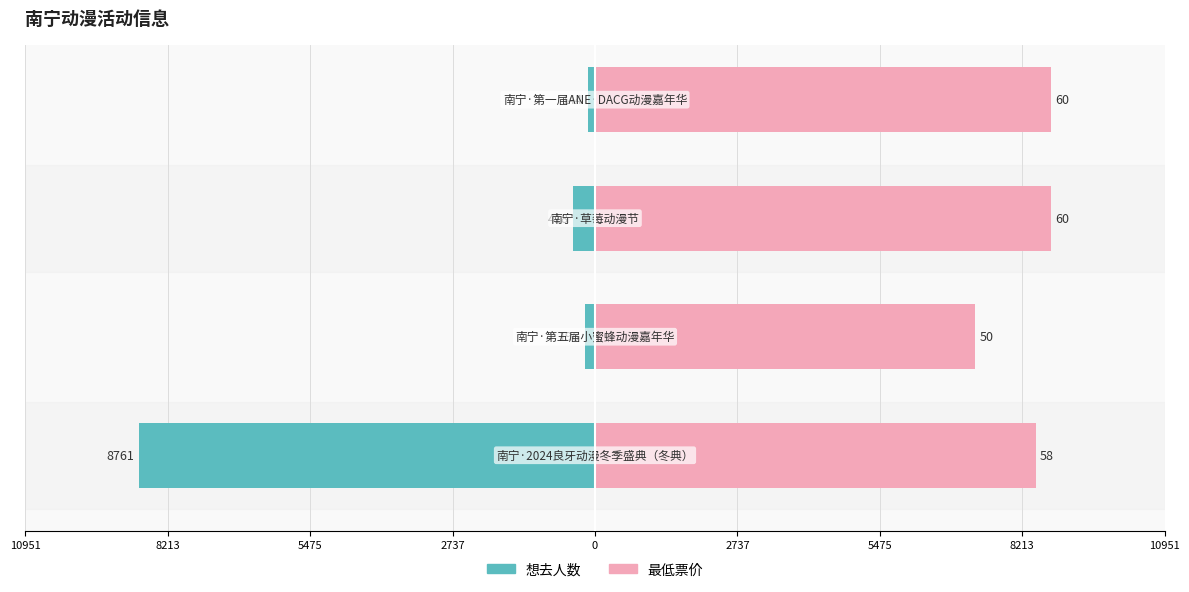

Which series has the largest range (max minus min)?

想去人数